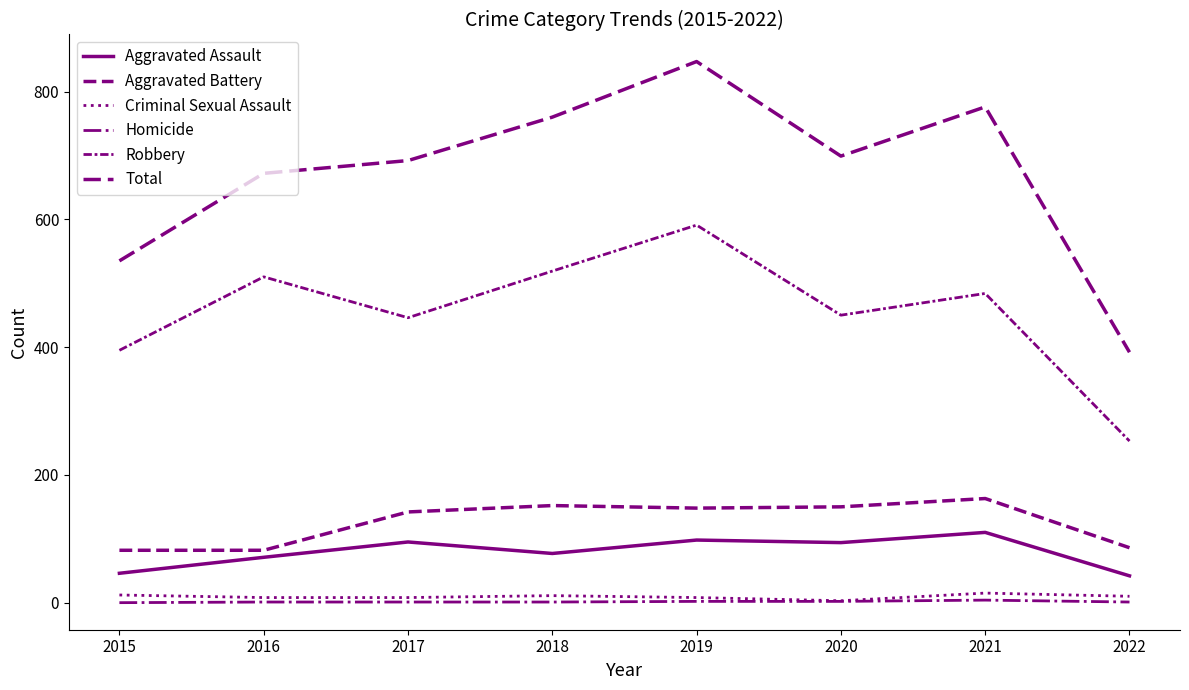

At which category is the sum across all series the highest?

2019